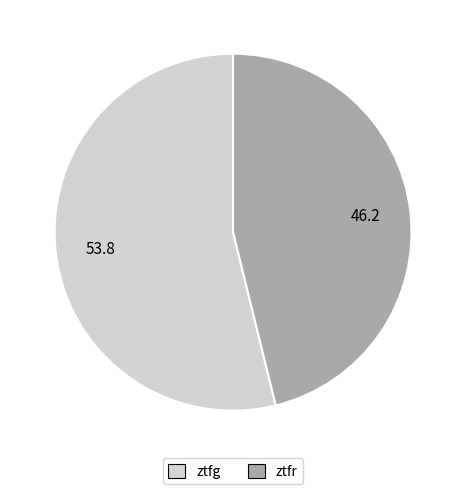

Is it true that ztfg is 42% of the pie?

False